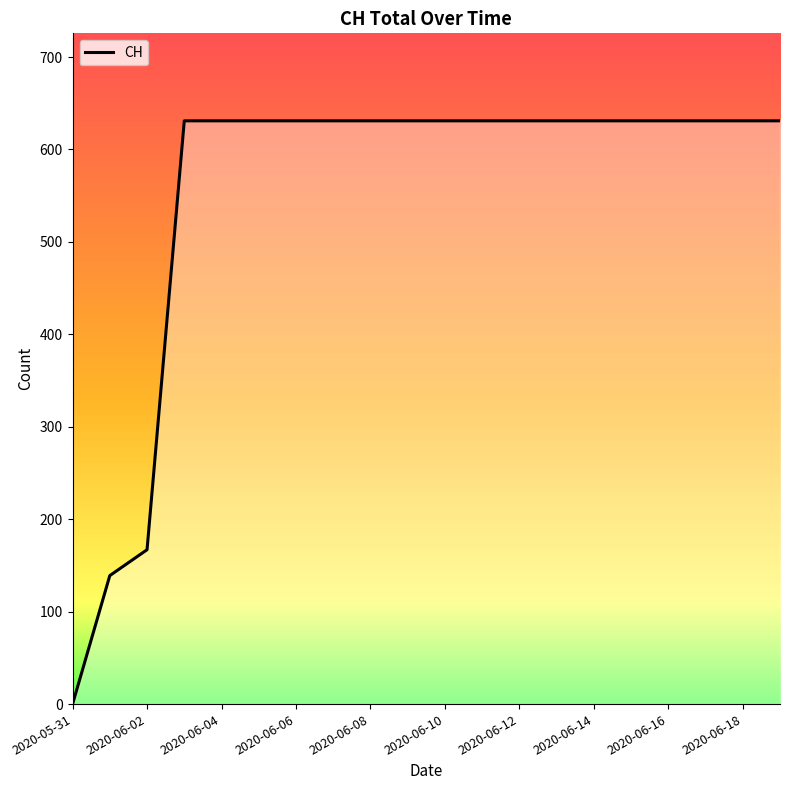

What is the maximum value shown in the chart?

631